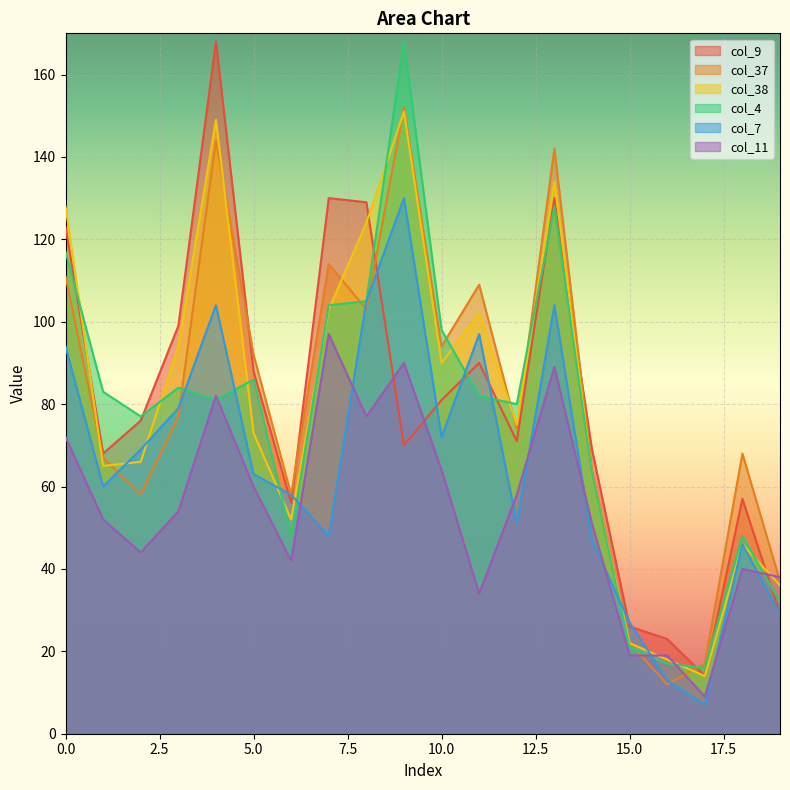

Which category has the lowest value in the col_38 series?

17